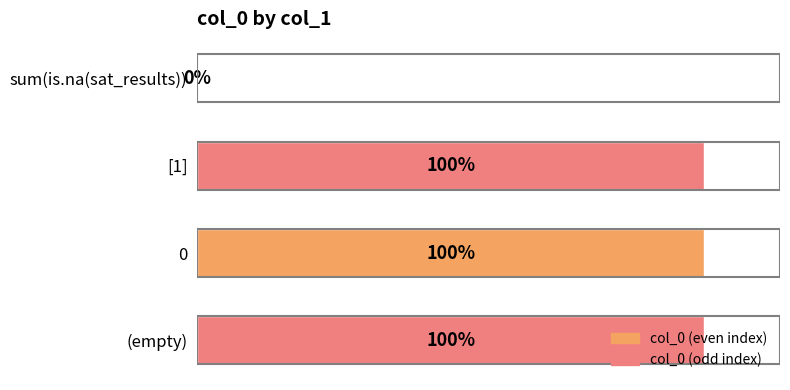

At which label is the value closest to 50?

sum(is.na(sat_results))